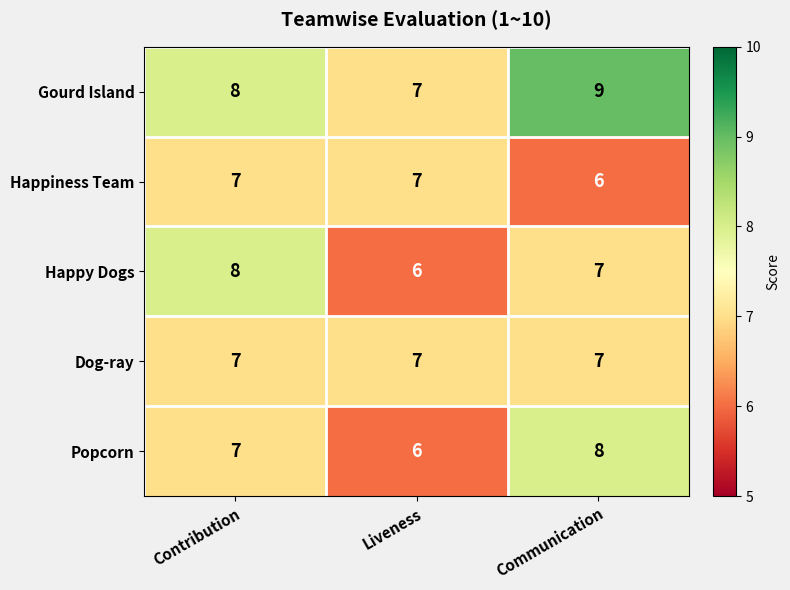

What is the average value of the Gourd Island series?

8